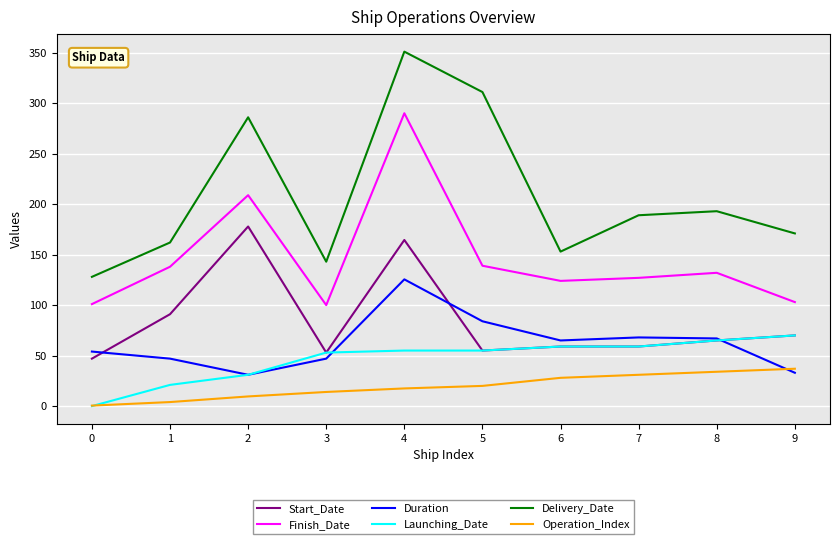

Which series has the widest spread of values?

Delivery_Date